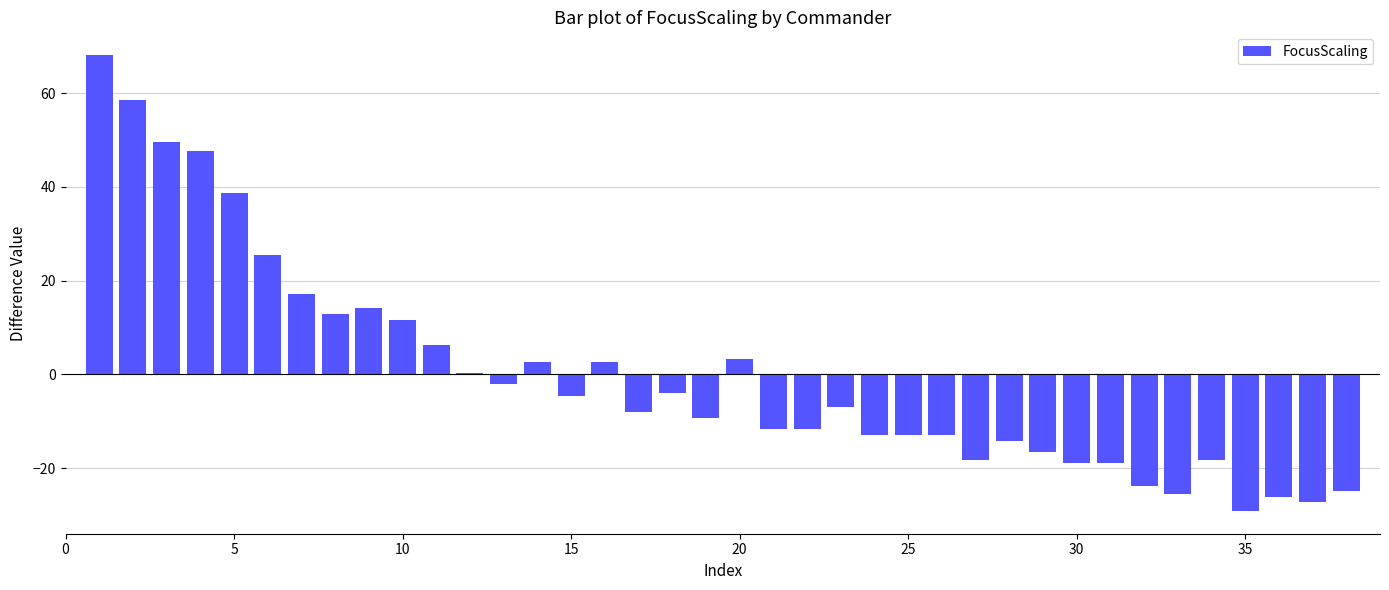

How many series are shown in this chart?

1